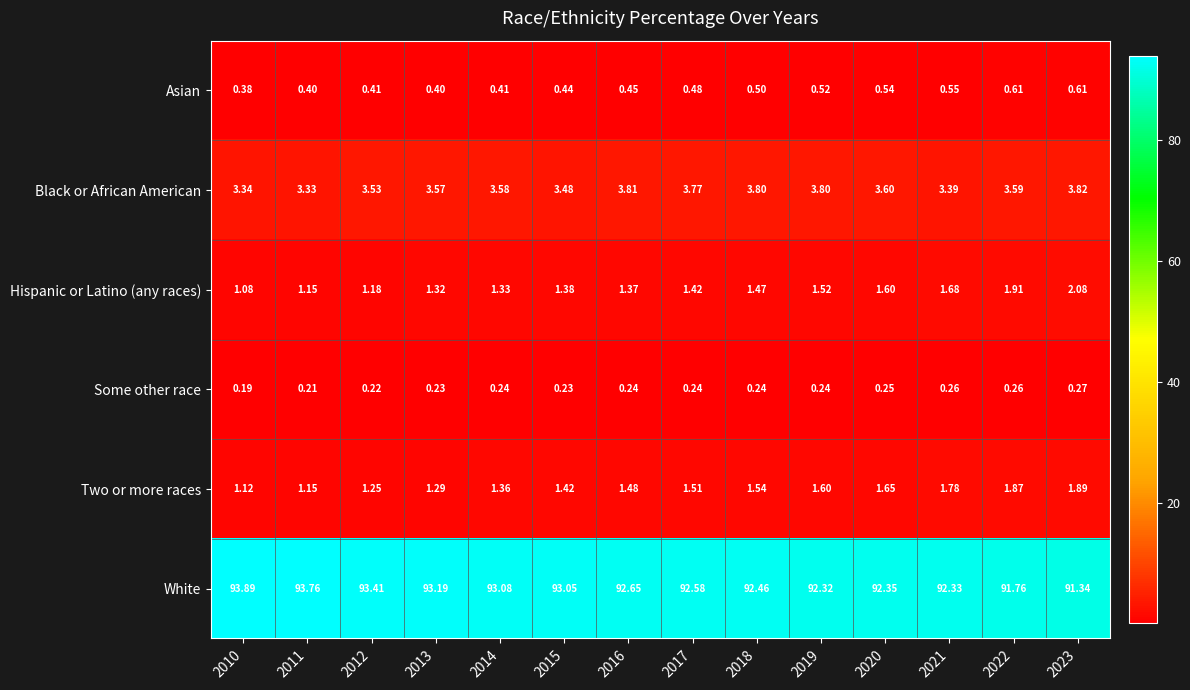

Between 2021 and 2023, which series saw the biggest shift?

White